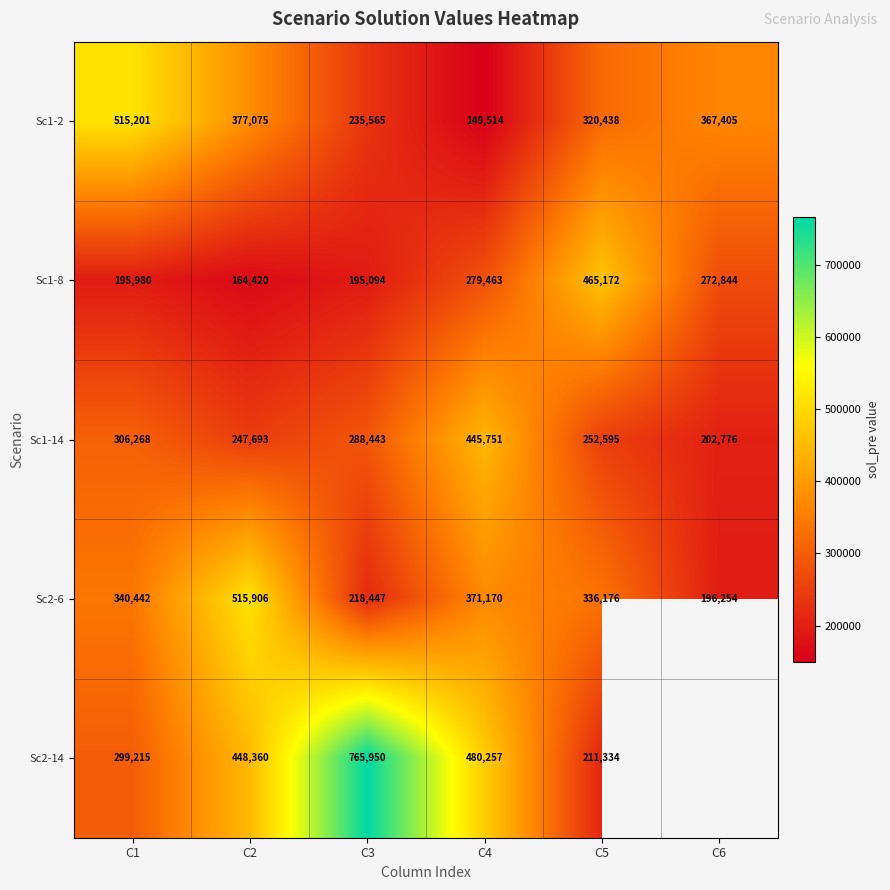

Is the value of Sc1-8 at C1 greater than the value of Sc2-14 at C3?

No